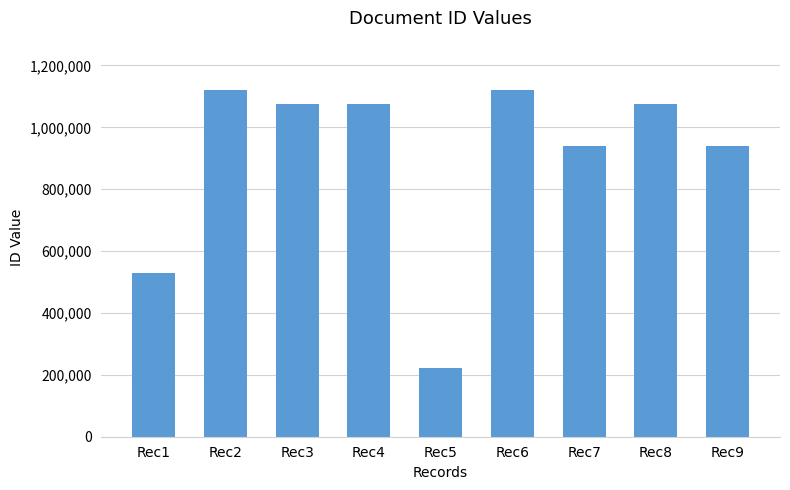

The value at Rec6 is 1118995. True or false?

True